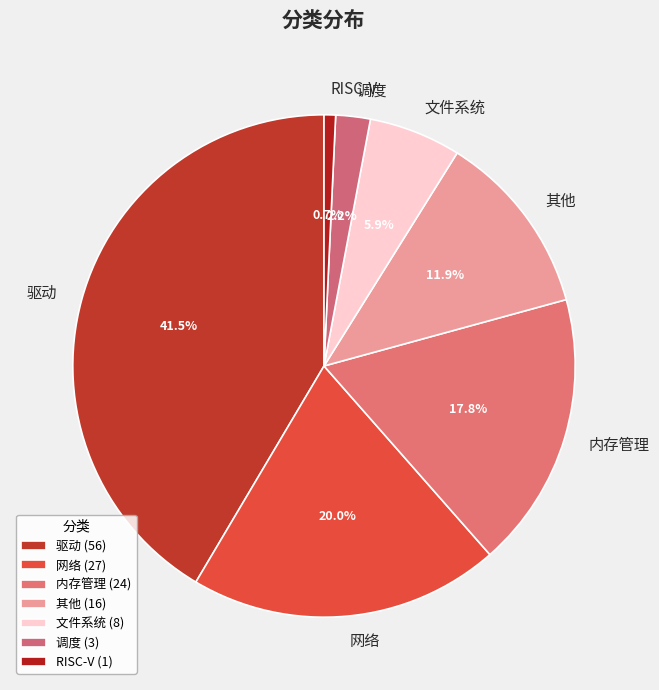

True or false: 内存管理 accounts for 18% of the total.

True